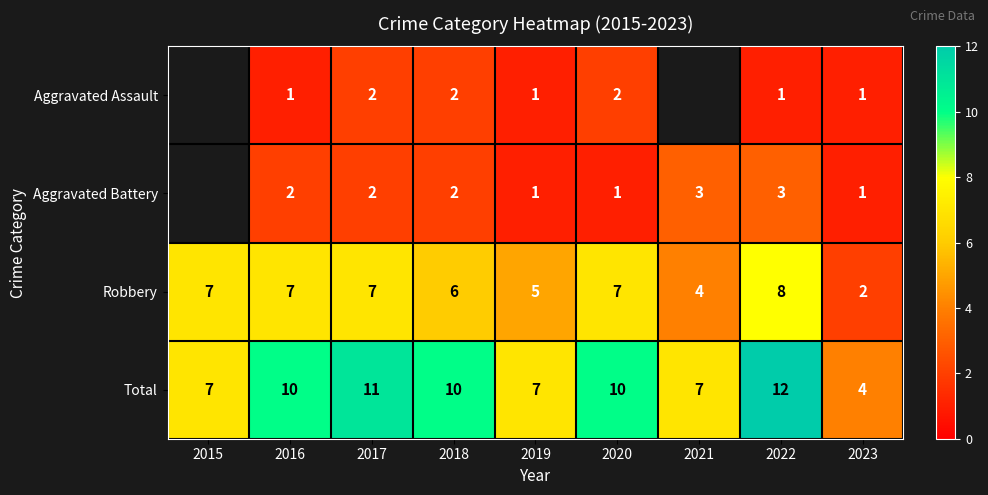

Which series changed the most between 2016 and 2022?

Total